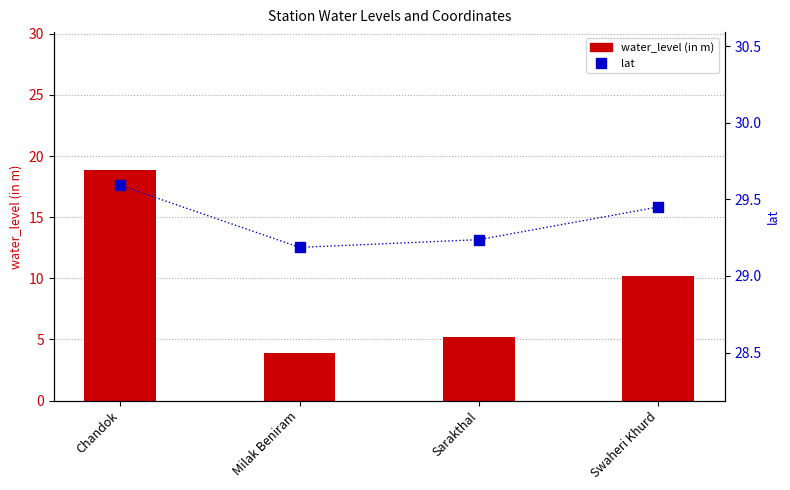

Is the value of water_level (in m) at Sarakthal greater than the value of lat at Chandok?

No